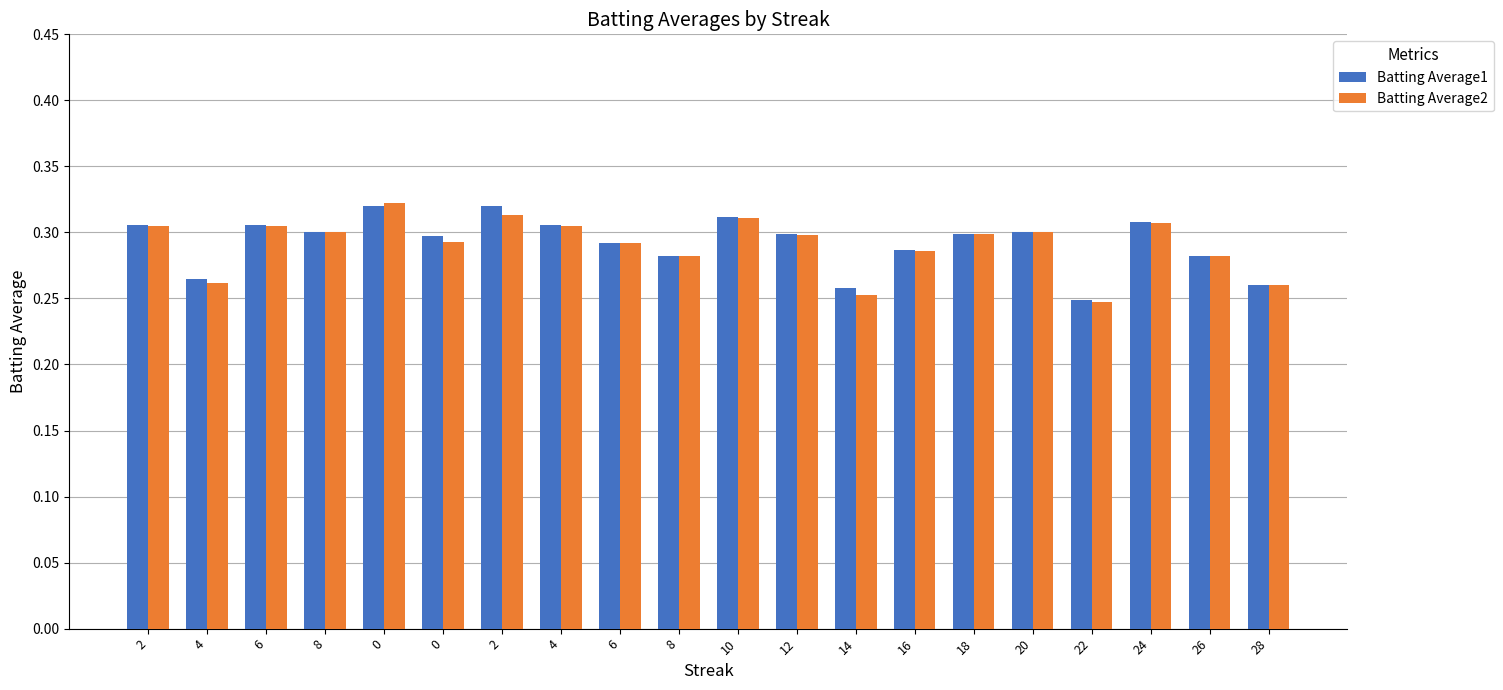

Which series has the largest range (max minus min)?

Batting Average2